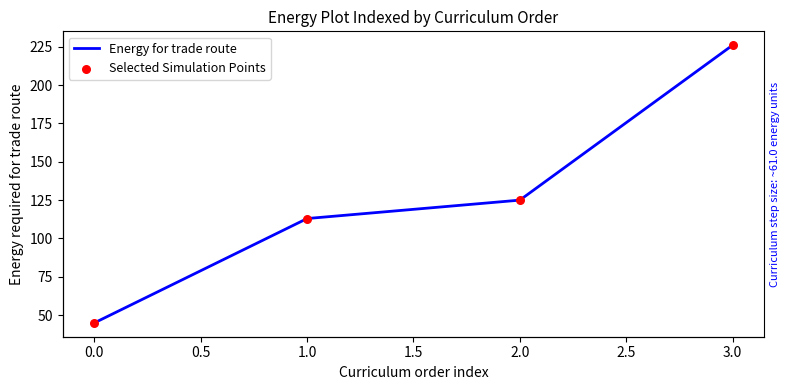

Which series reaches the maximum Y coordinate?

Energy for trade route